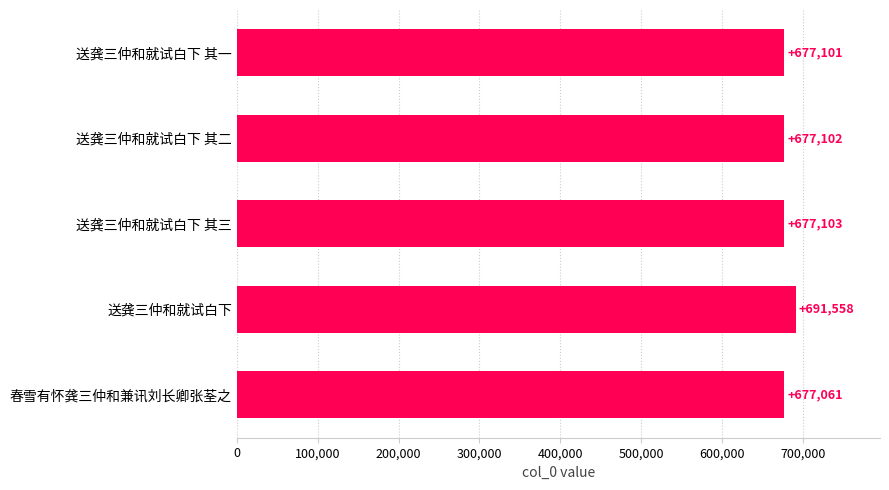

List the labels in order of value, smallest first.

春雪有怀龚三仲和兼讯刘长卿张荃之, 送龚三仲和就试白下 其一, 送龚三仲和就试白下 其二, 送龚三仲和就试白下 其三, 送龚三仲和就试白下